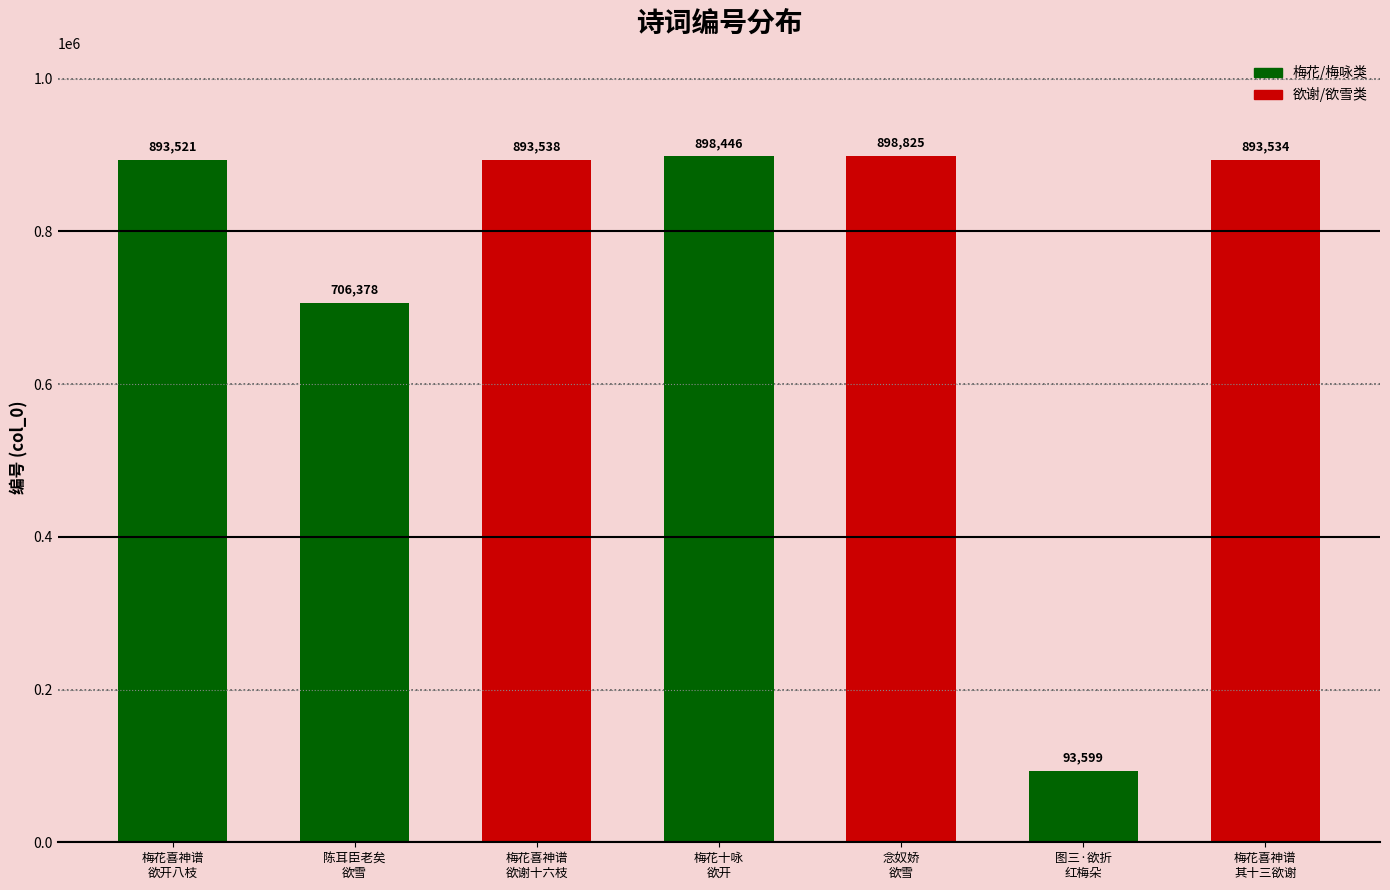

What is the label of the 5th bar from the left?

念奴娇
欲雪